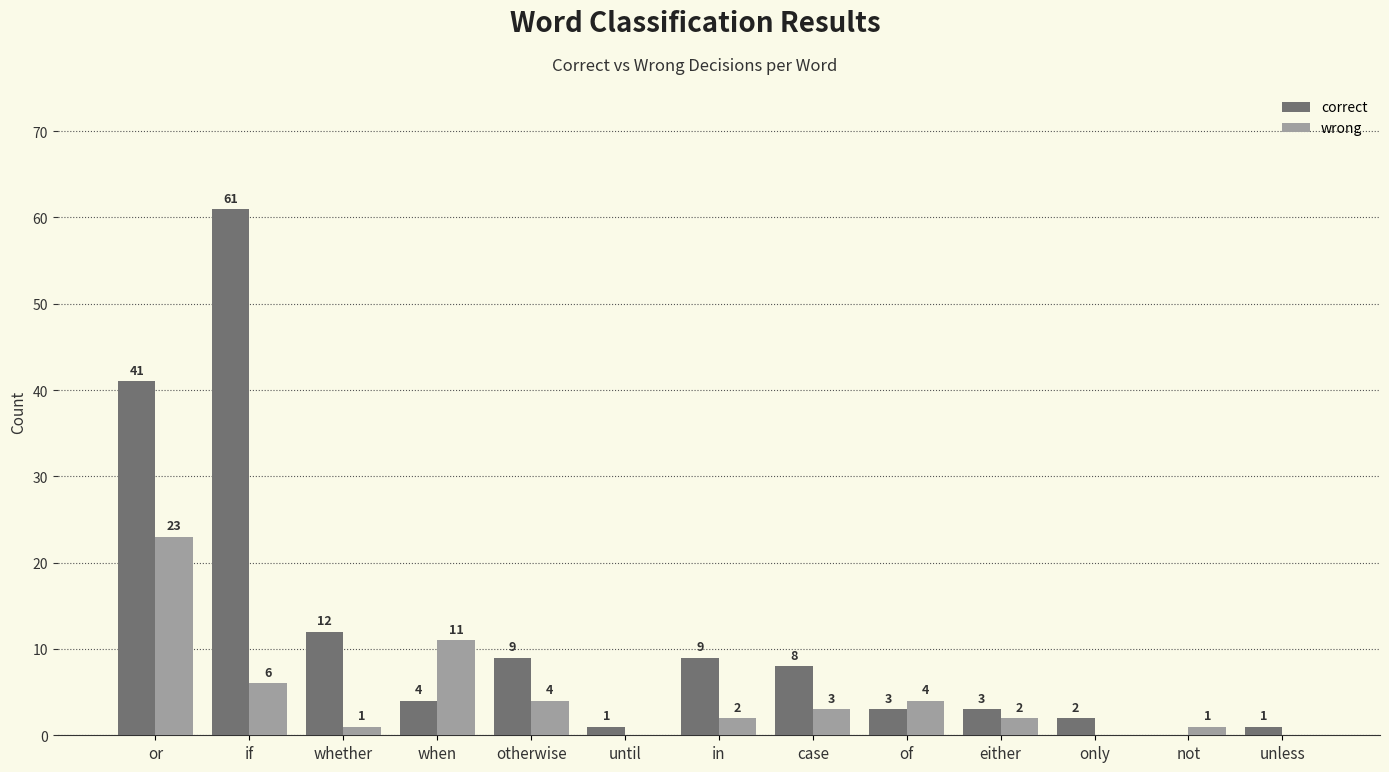

Reading right to left, extract all data points from this chart.

correct: unless=1	not=0	only=2	either=3	of=3	case=8	in=9	until=1	otherwise=9	when=4	whether=12	if=61	or=41
wrong: unless=0	not=1	only=0	either=2	of=4	case=3	in=2	until=0	otherwise=4	when=11	whether=1	if=6	or=23